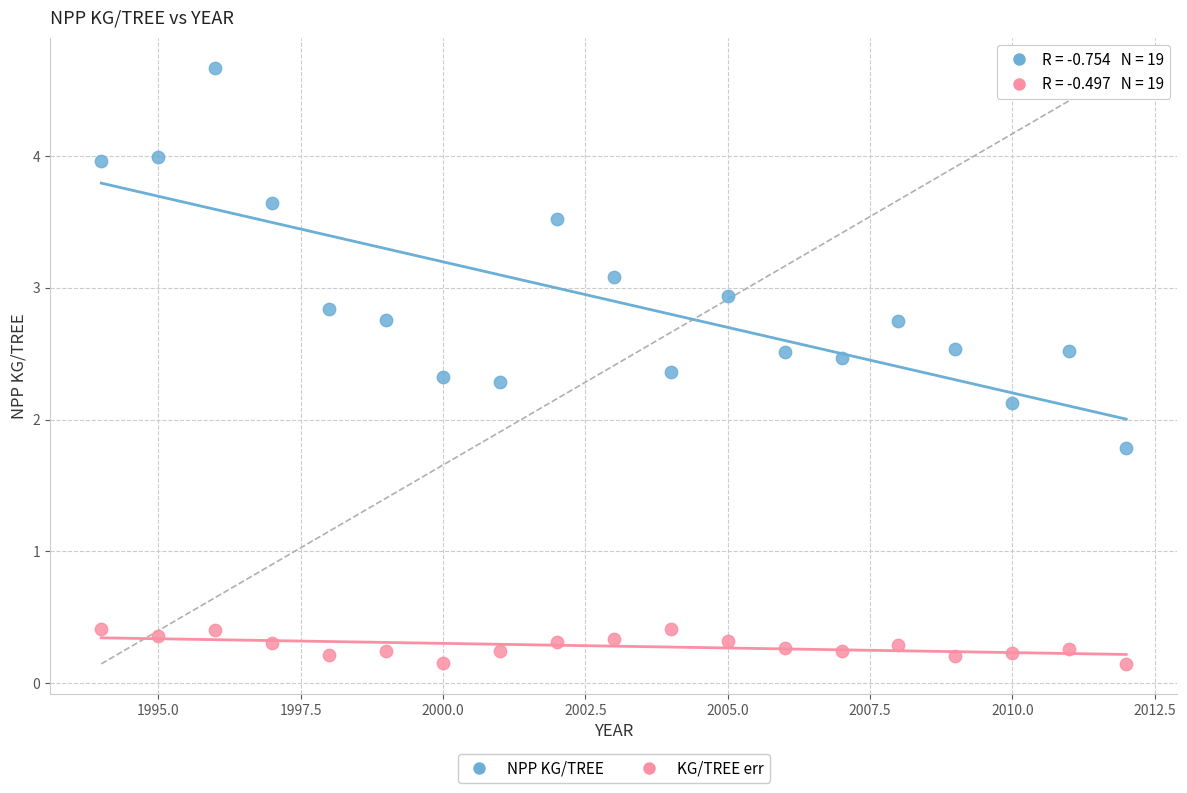

Across all series, what Y value is closest to 2?

2.1